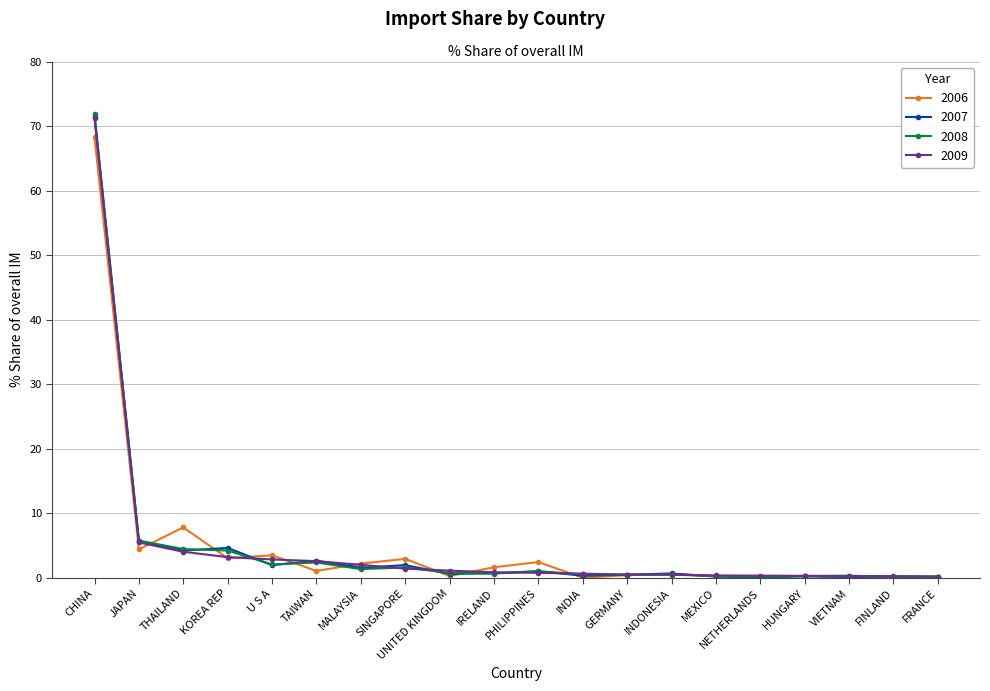

At which category is the sum across all series the highest?

CHINA